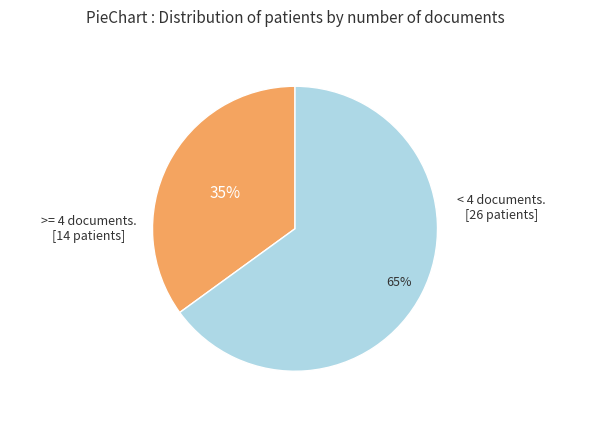

Is it true that < 4 documents. [26 patients] is 78% of the pie?

False